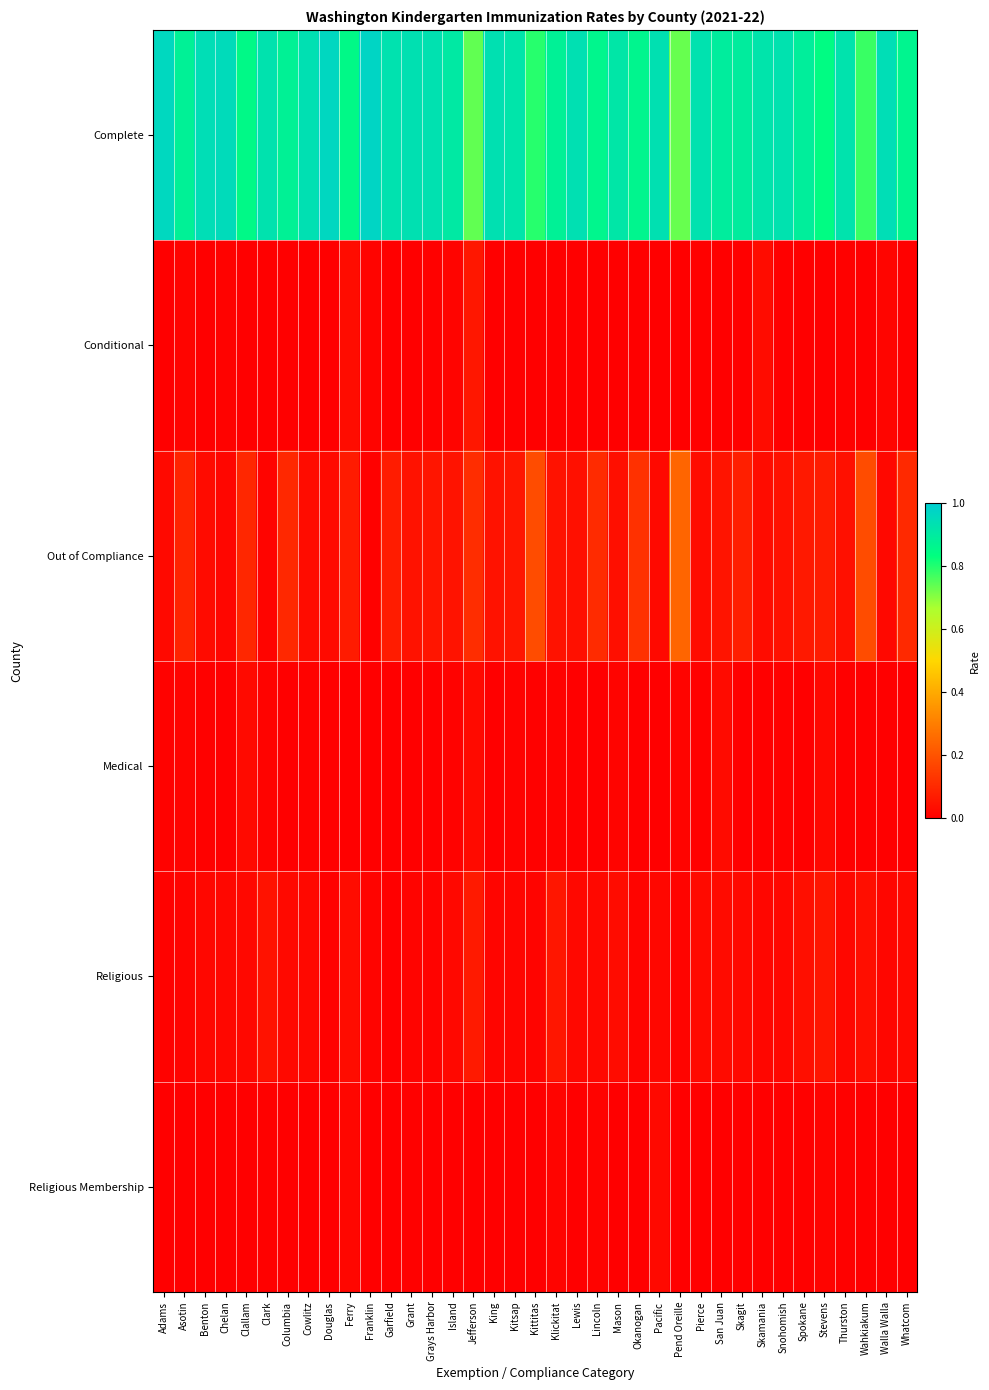

What is the total value across all series at Lincoln?

1.0